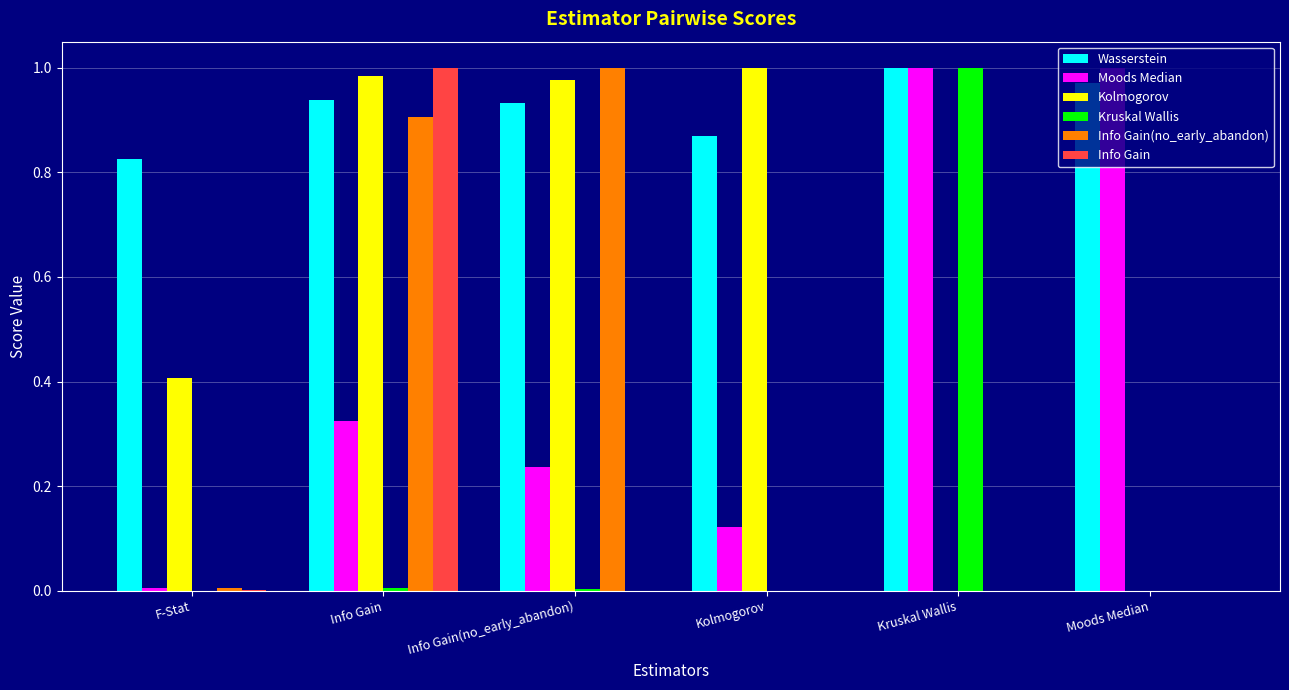

Are the bars horizontal?

No